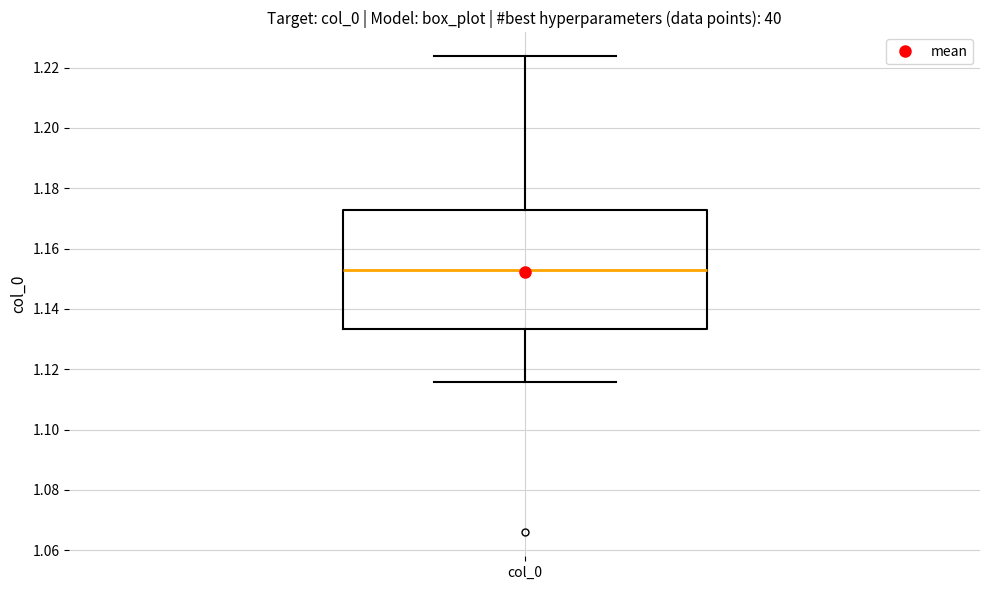

Where does the lower whisker of the box for col_0 end on the y-axis? The values are not printed on the chart, so give them approximately, as read against the axis.

1.116